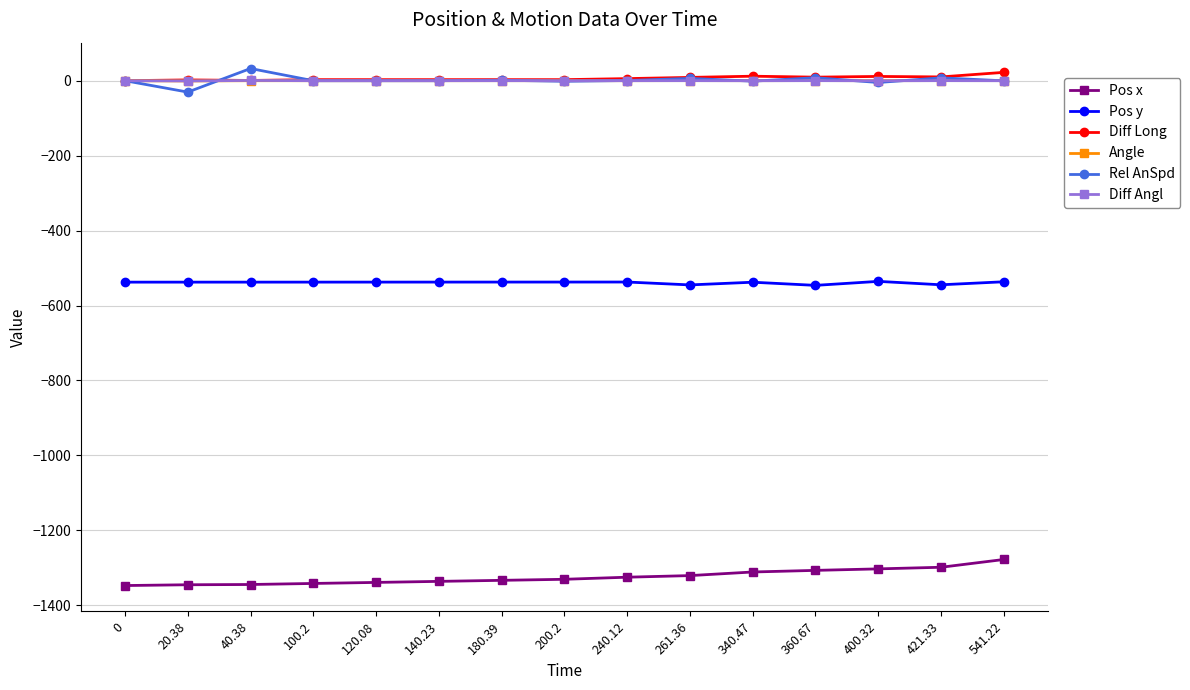

True or false: Diff Long has more than 0 points higher than both neighbors.

True